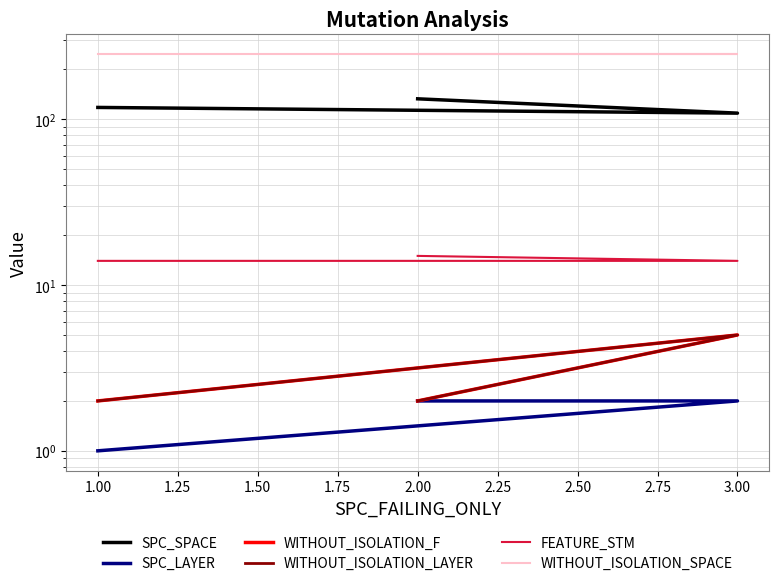

Does the chart have visible grid lines?

Yes